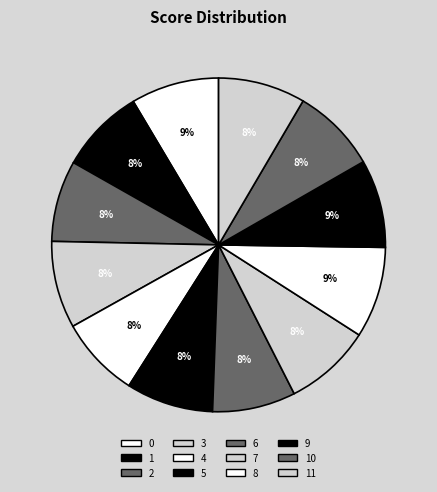

Does 3 represent more than half of the total?

No